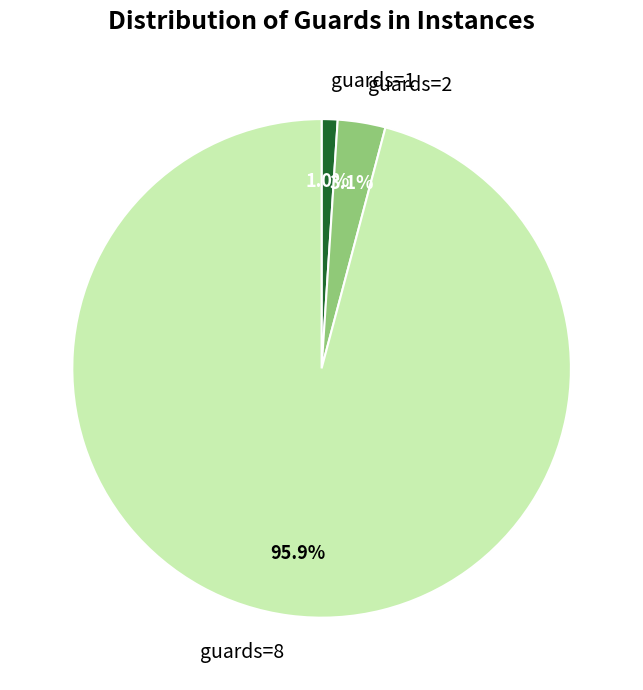

To the nearest percent, what is the difference between the guards=2 and guards=1 slice percentages?

2%